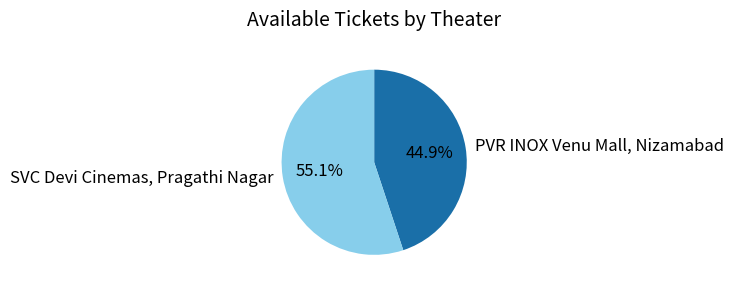

Approximately how many times larger is the value at PVR INOX Venu Mall, Nizamabad compared to SVC Devi Cinemas, Pragathi Nagar?

0.8